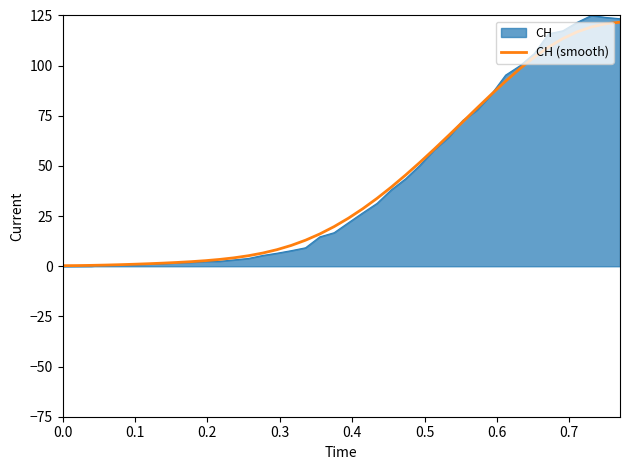

Which series has the widest spread of values?

CH